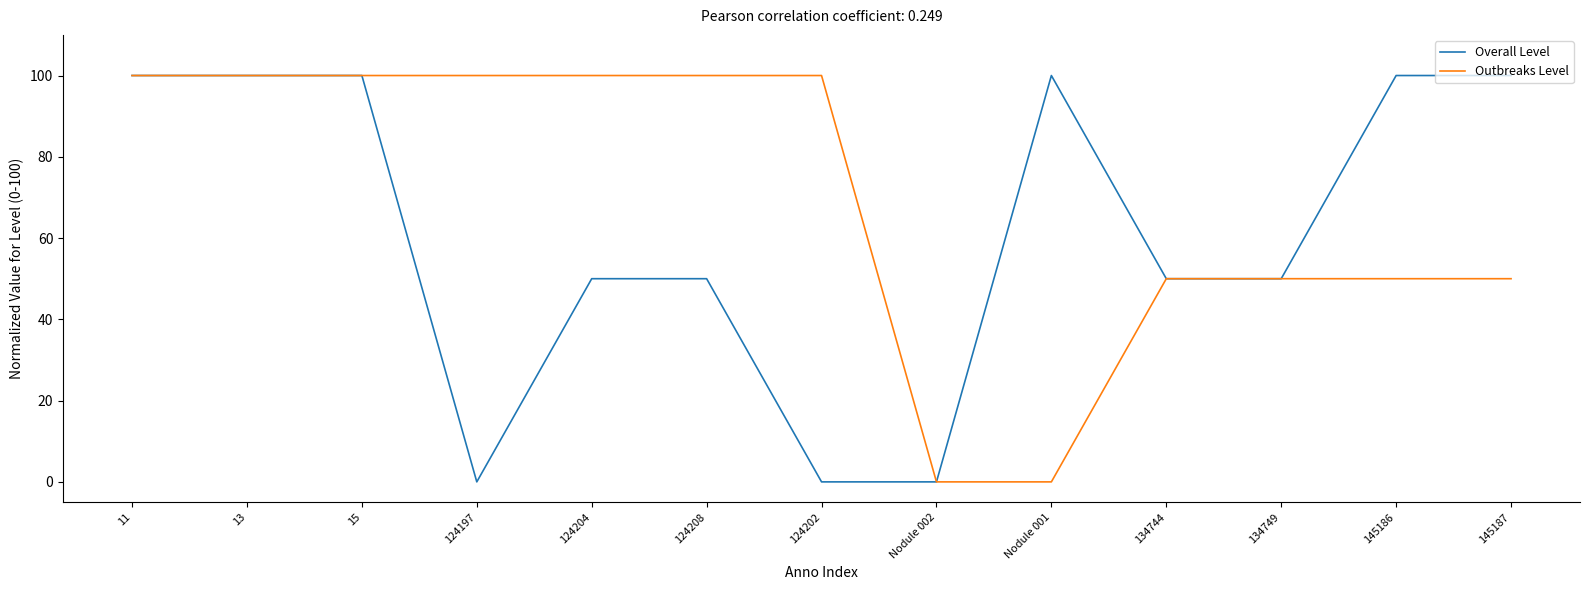

What is the greatest value displayed?

100